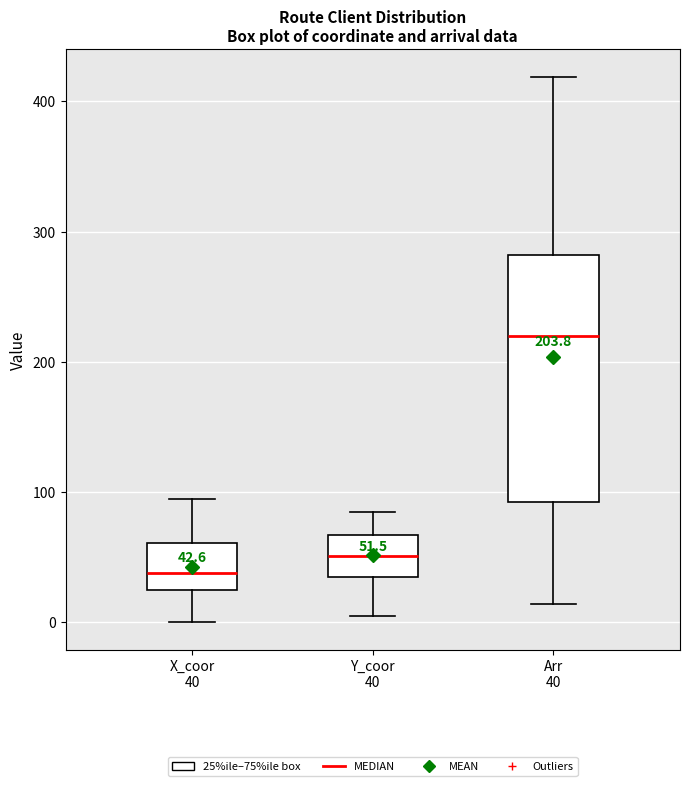

Which box has the lowest median line?

X_coor 40